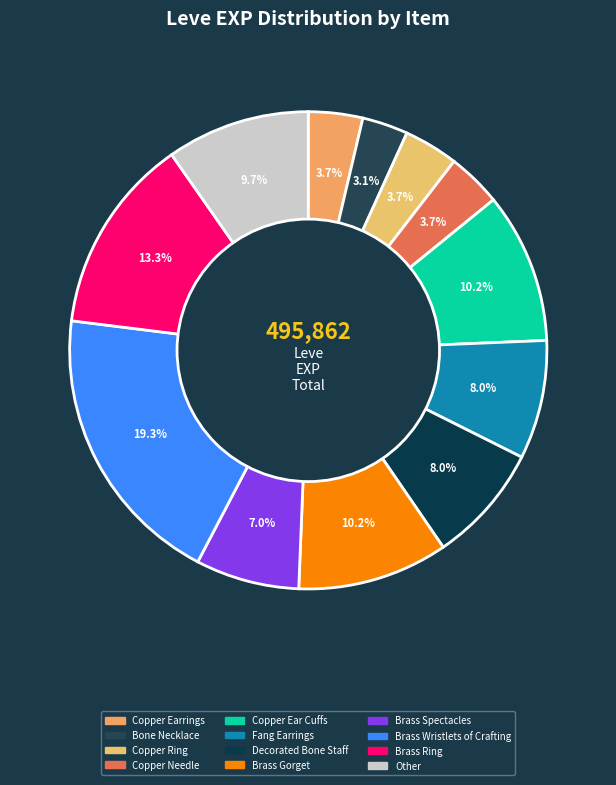

Count the number of slices in the pie.

12